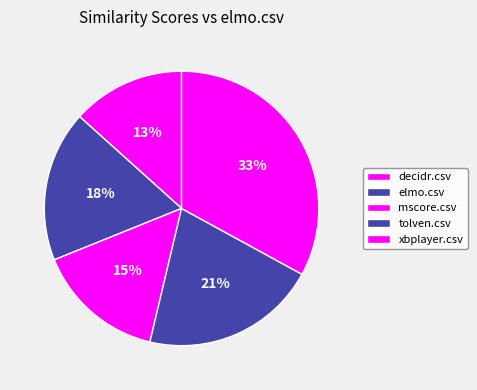

Rank the categories by value from lowest to highest.

decidr.csv, mscore.csv, elmo.csv, tolven.csv, xbplayer.csv